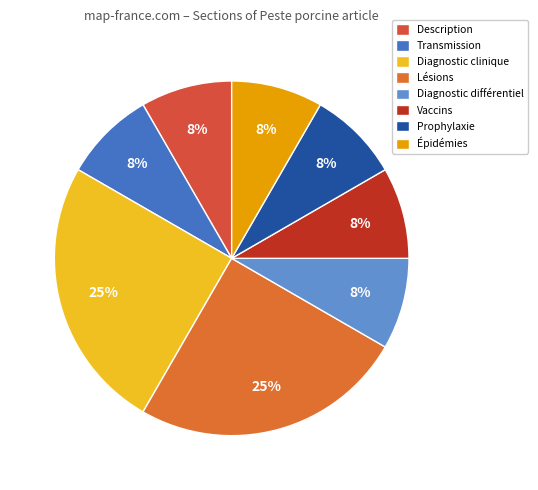

Does Diagnostic clinique account for over 50% of the chart?

No